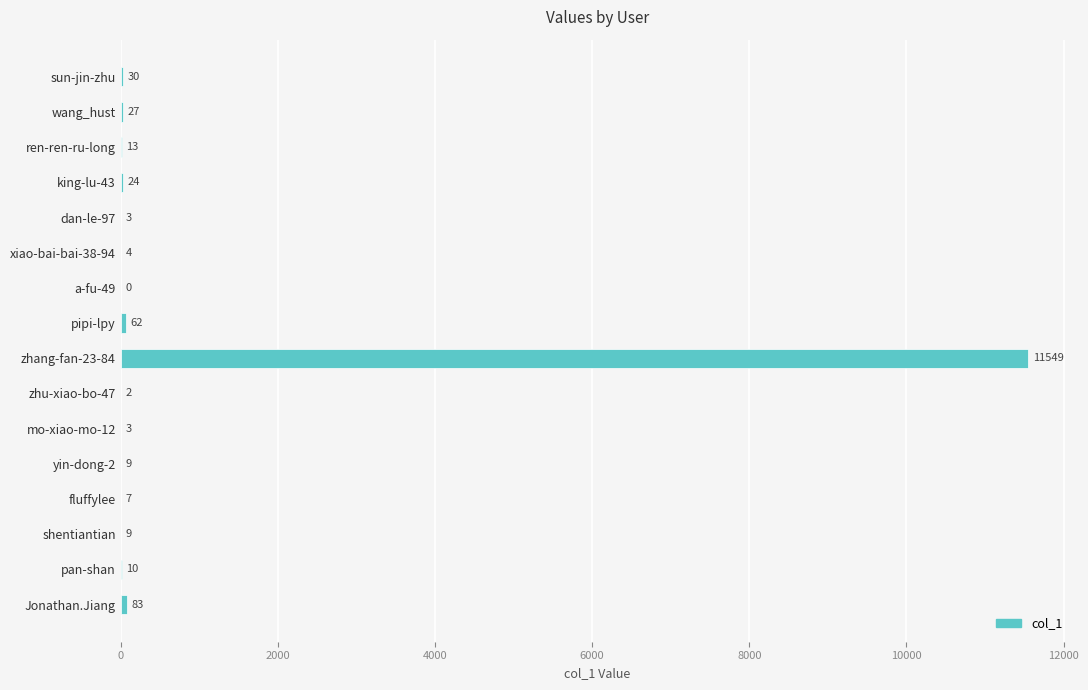

At which label is the value closest to 5774?

Jonathan.Jiang